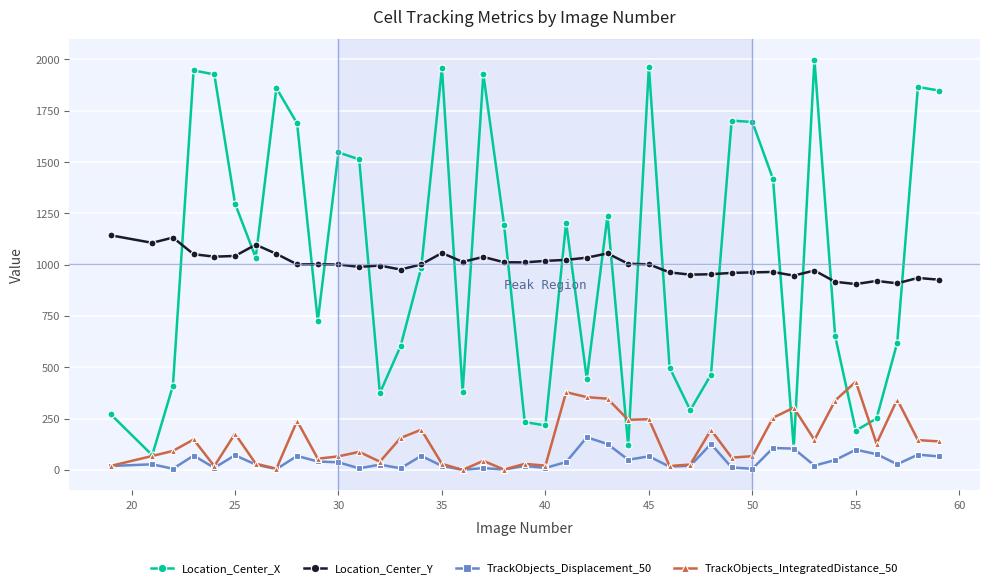

Does the chart display data point markers on the line(s)?

Yes